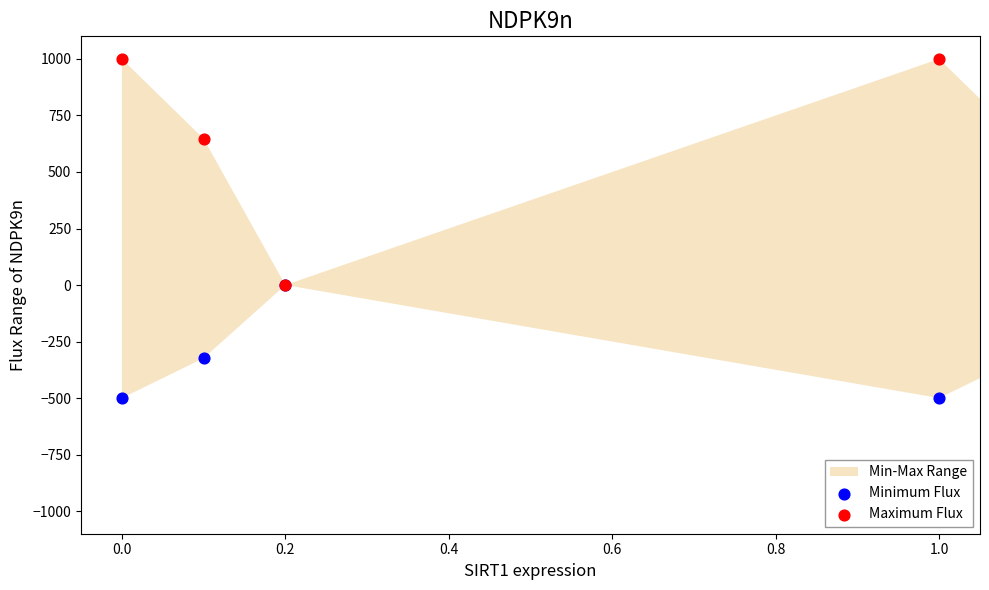

Which series has the largest total across all categories?

Maximum Flux